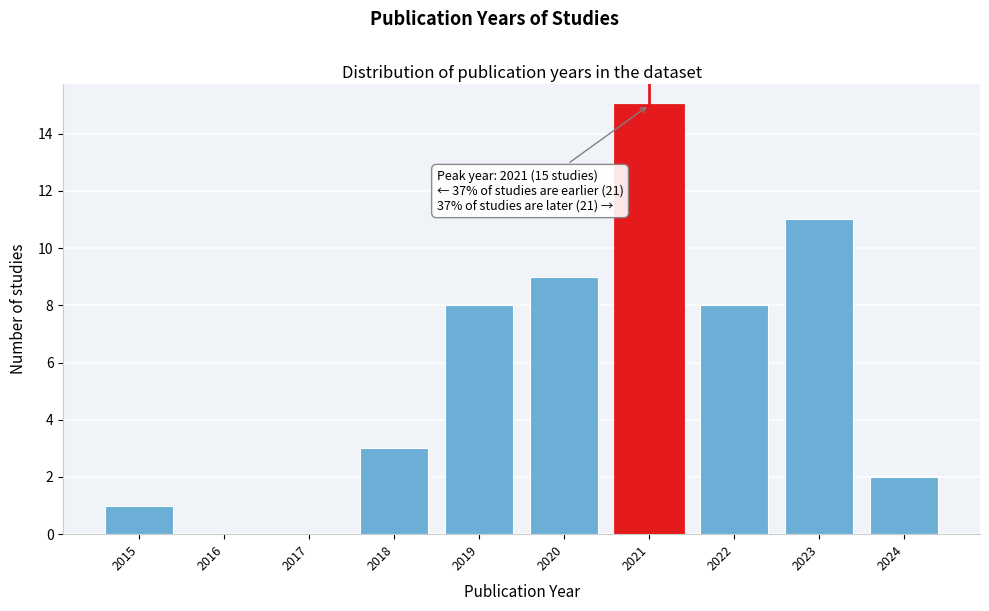

Reading left to right, extract all data points from this chart.

2015=1	2016=0	2017=0	2018=3	2019=8	2020=9	2021=15	2022=8	2023=11	2024=2